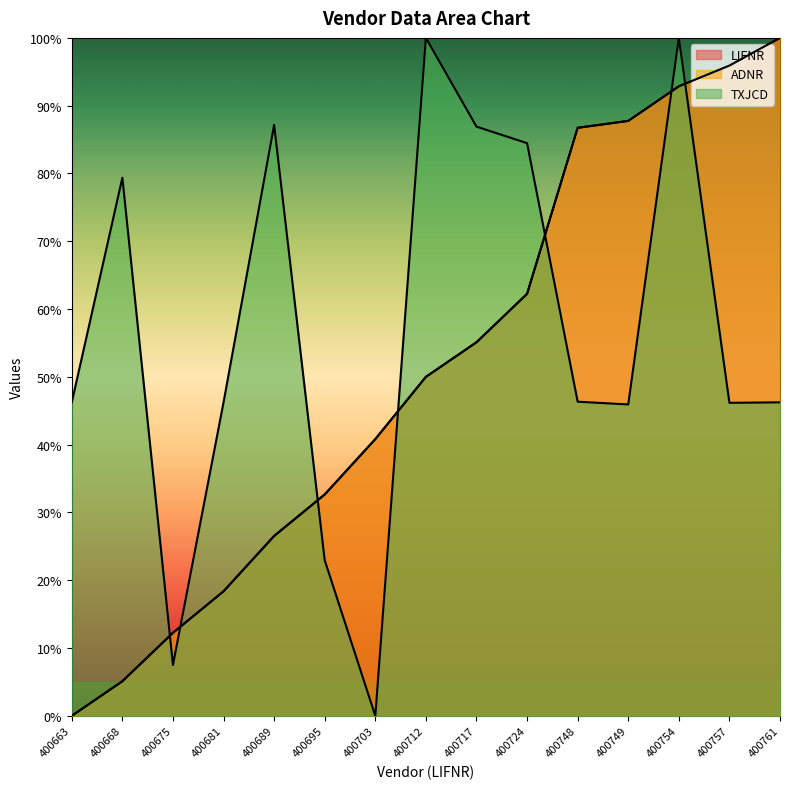

How many values in the ADNR series exceed 0?

14